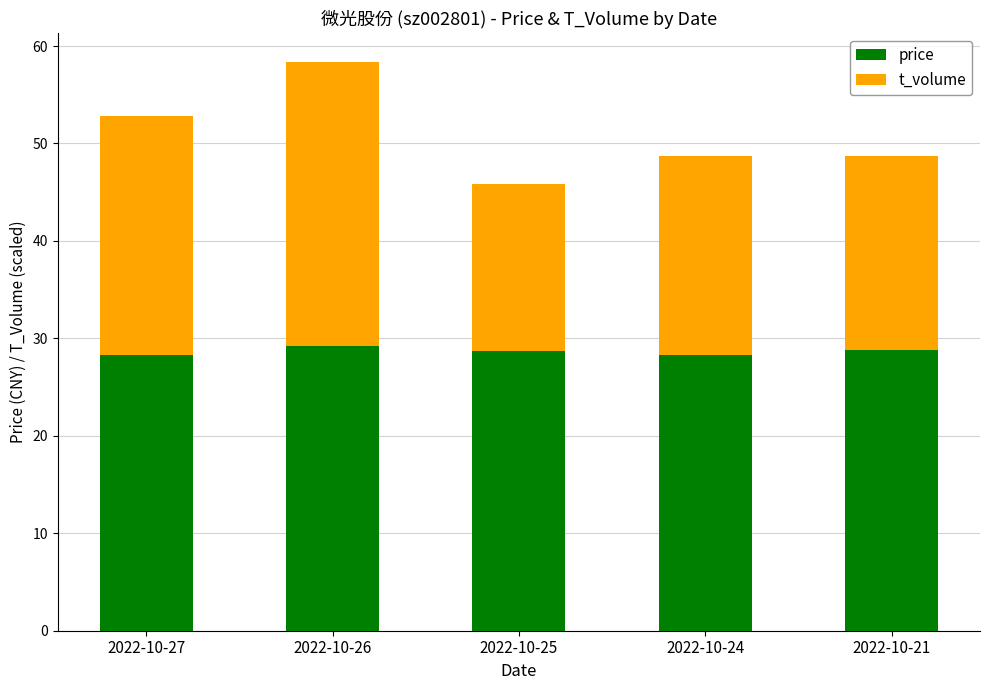

What is the minimum value for price?

28.3